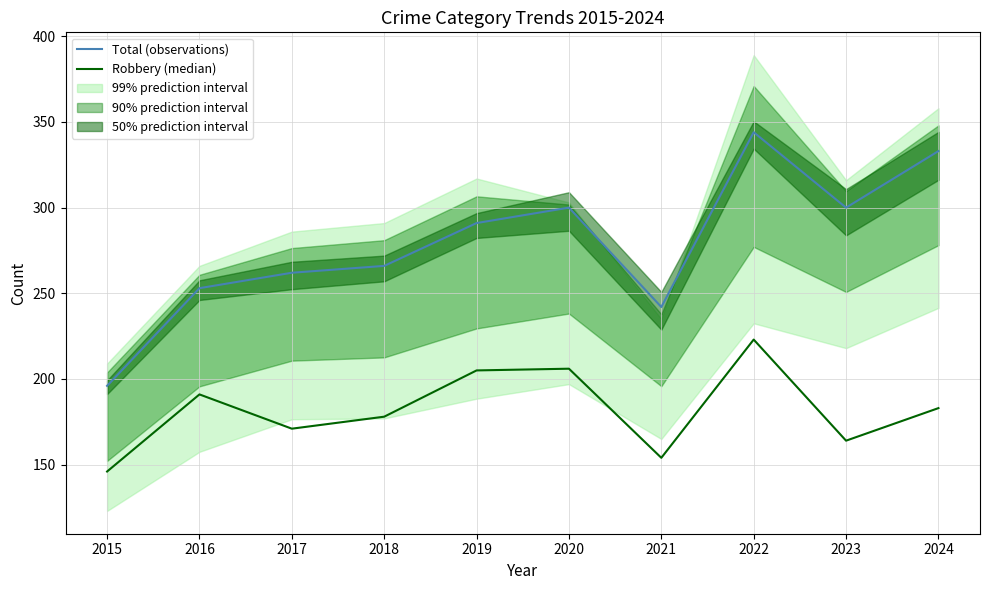

What is the value of the Robbery (median) point at the 4th from the left?

178